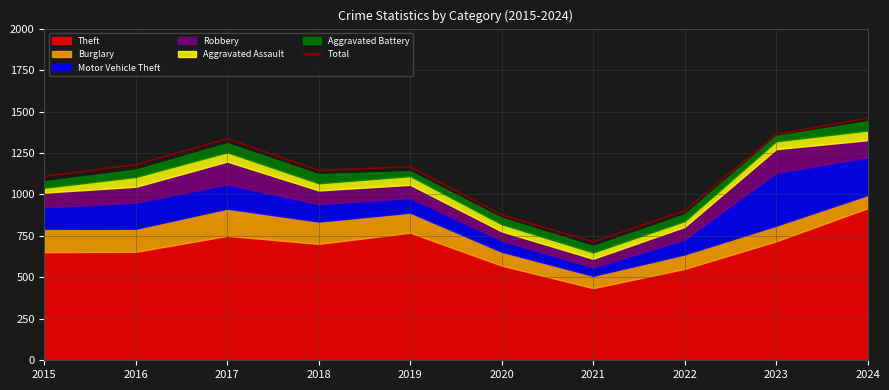

What is the smallest value displayed?

714